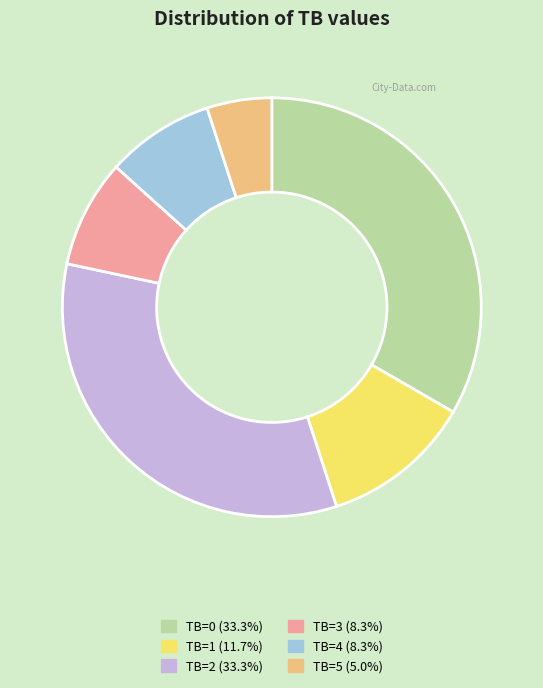

Combined, do TB=5 and TB=0 account for over 50%?

No